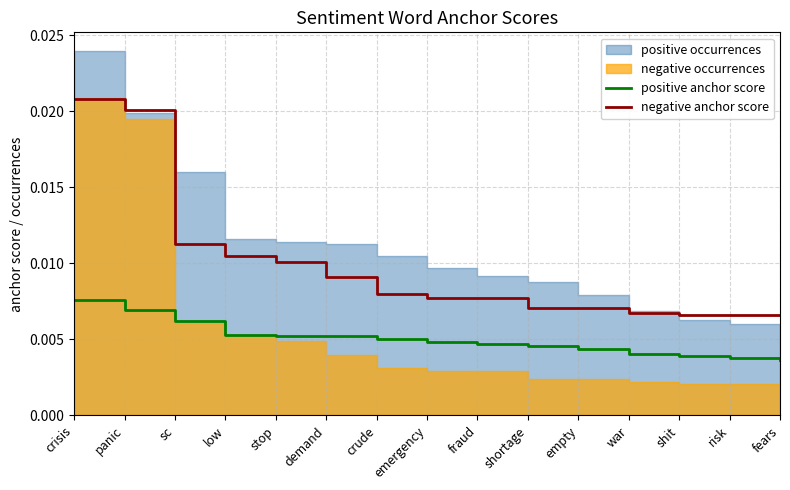

What is the label of the 15th point from the left?

fears